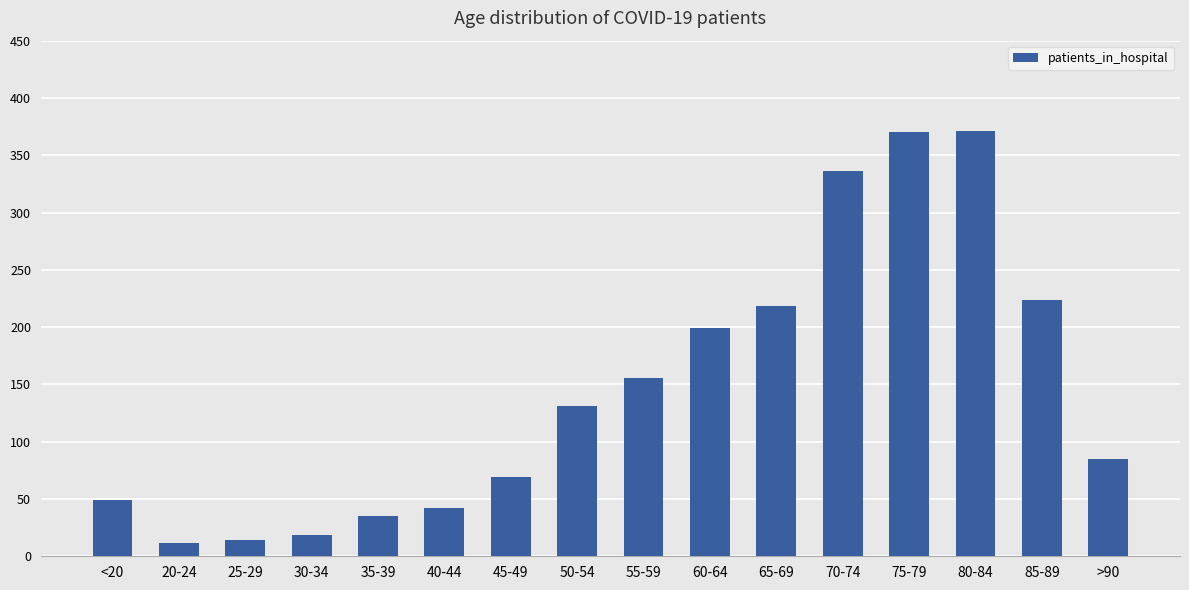

How many bars are there in total?

16